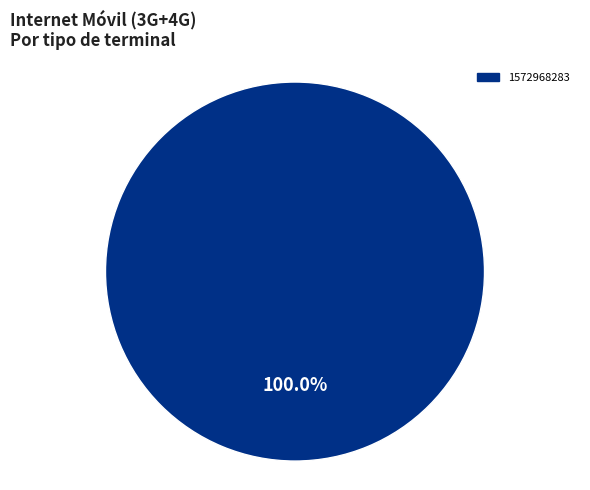

Rank the categories by value from lowest to highest.

1572968283